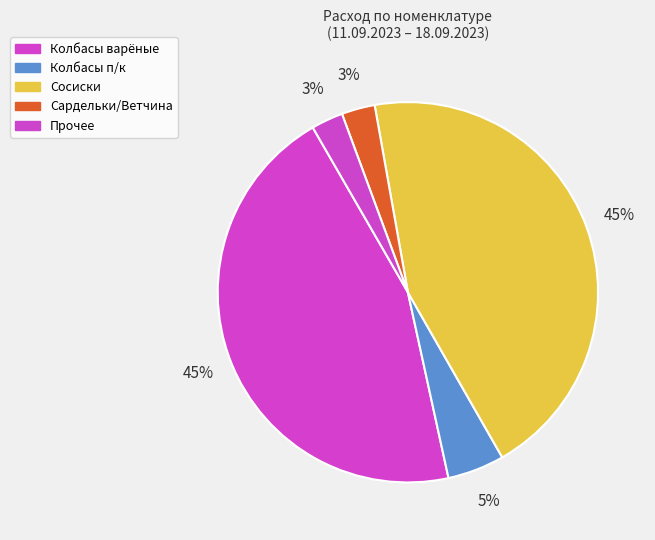

How many segments does this pie chart have?

5